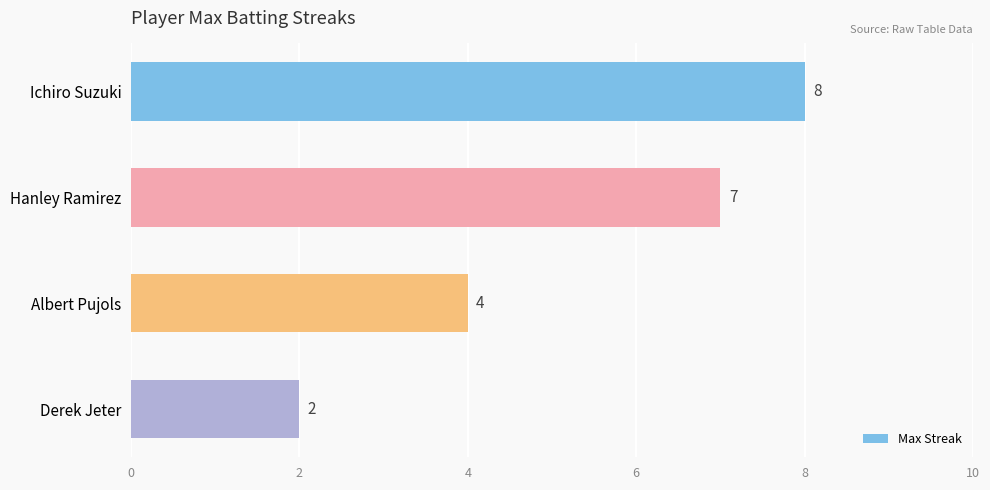

List the labels in order of value, smallest first.

Derek Jeter, Albert Pujols, Hanley Ramirez, Ichiro Suzuki